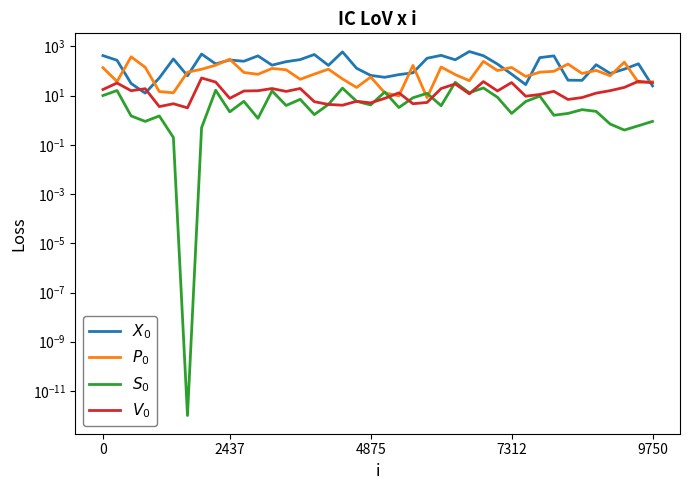

Which has a higher value, 19 or 23?

23